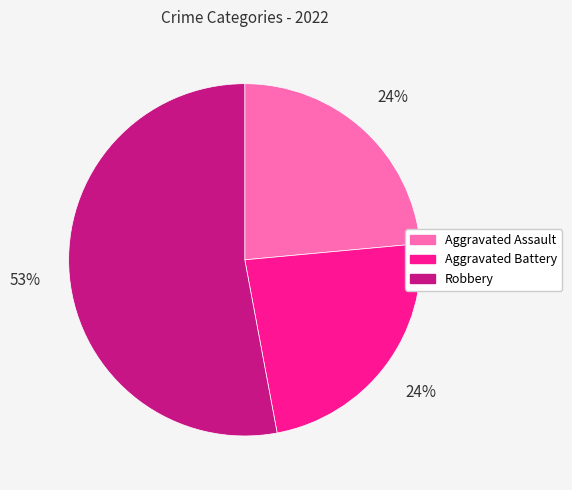

Does Robbery account for over 50% of the chart?

Yes